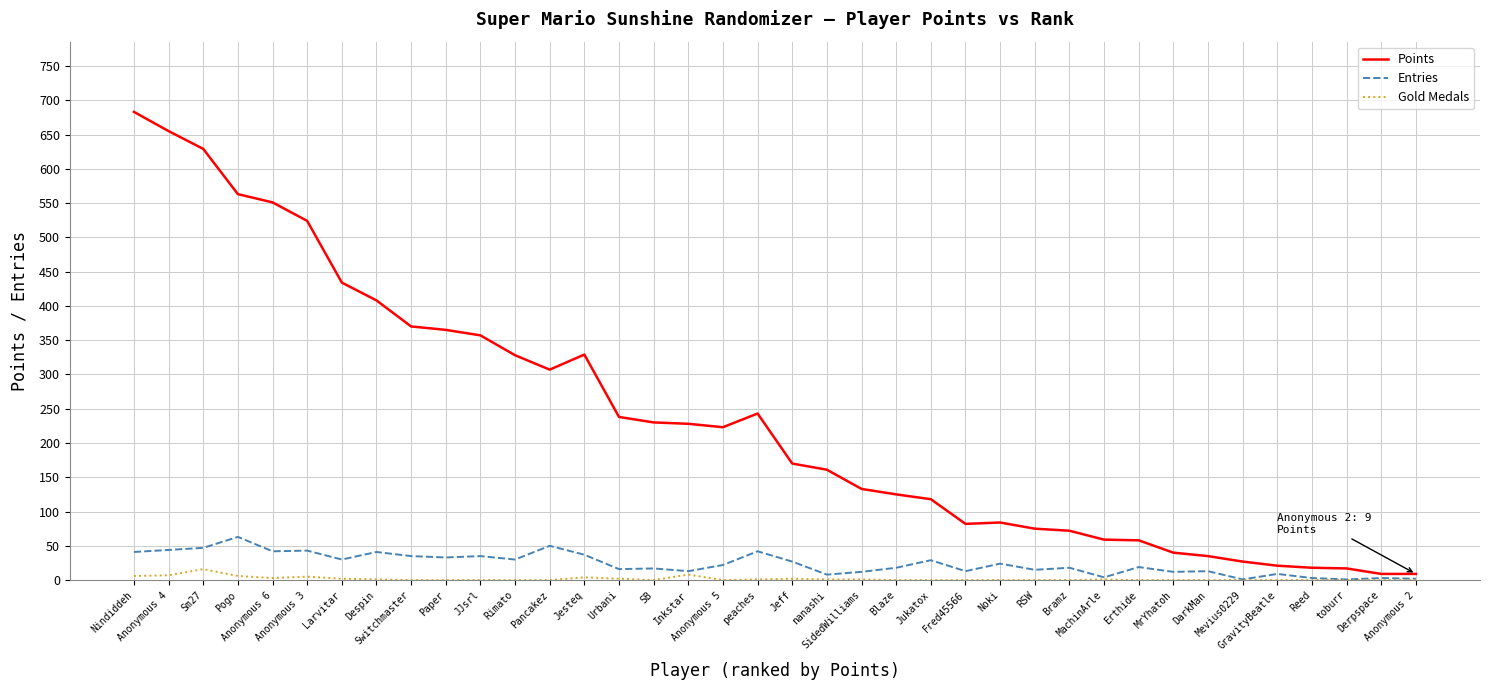

List the series in order of their peak value, highest first.

Points, Entries, Gold Medals